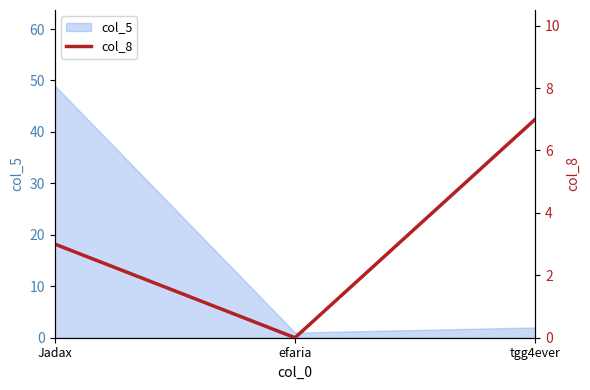

The value of col_5 at tgg4ever is 2. True or false?

True